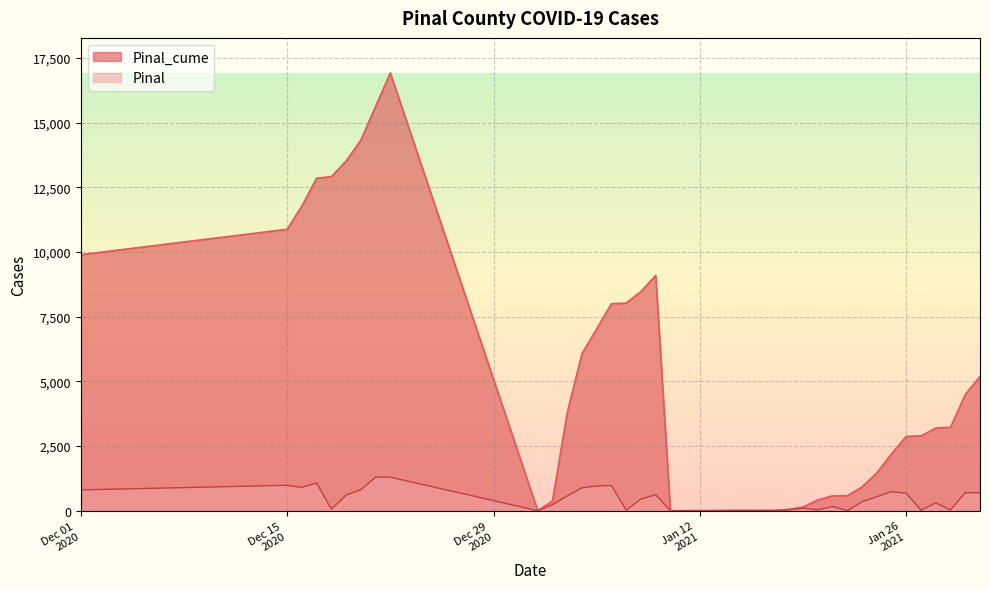

At which label is Pinal closest to 648?

1/26/2021